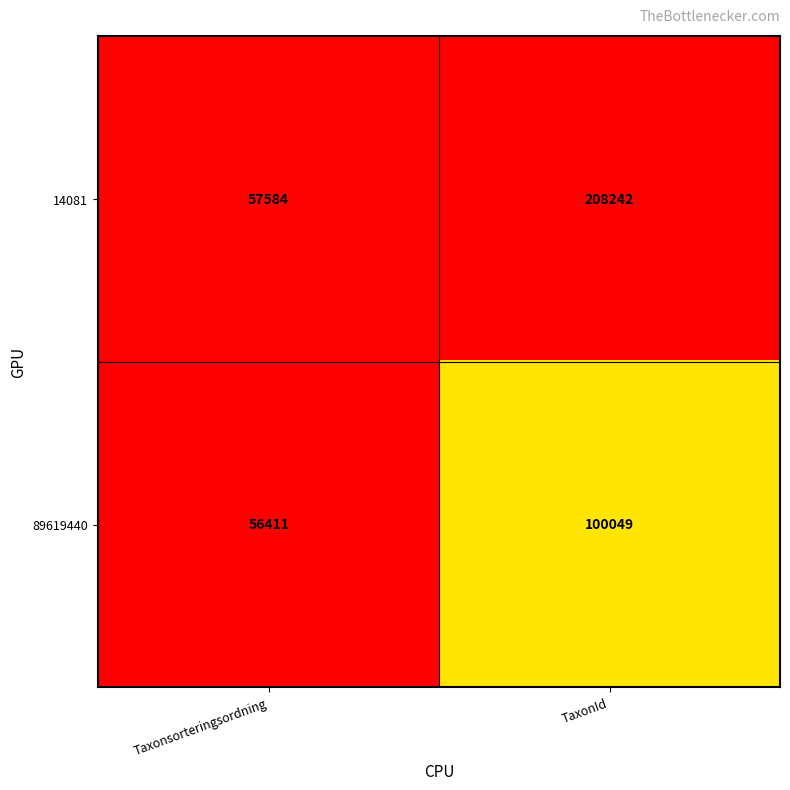

At which label is 89619440 closest to 78230?

Taxonsorteringsordning